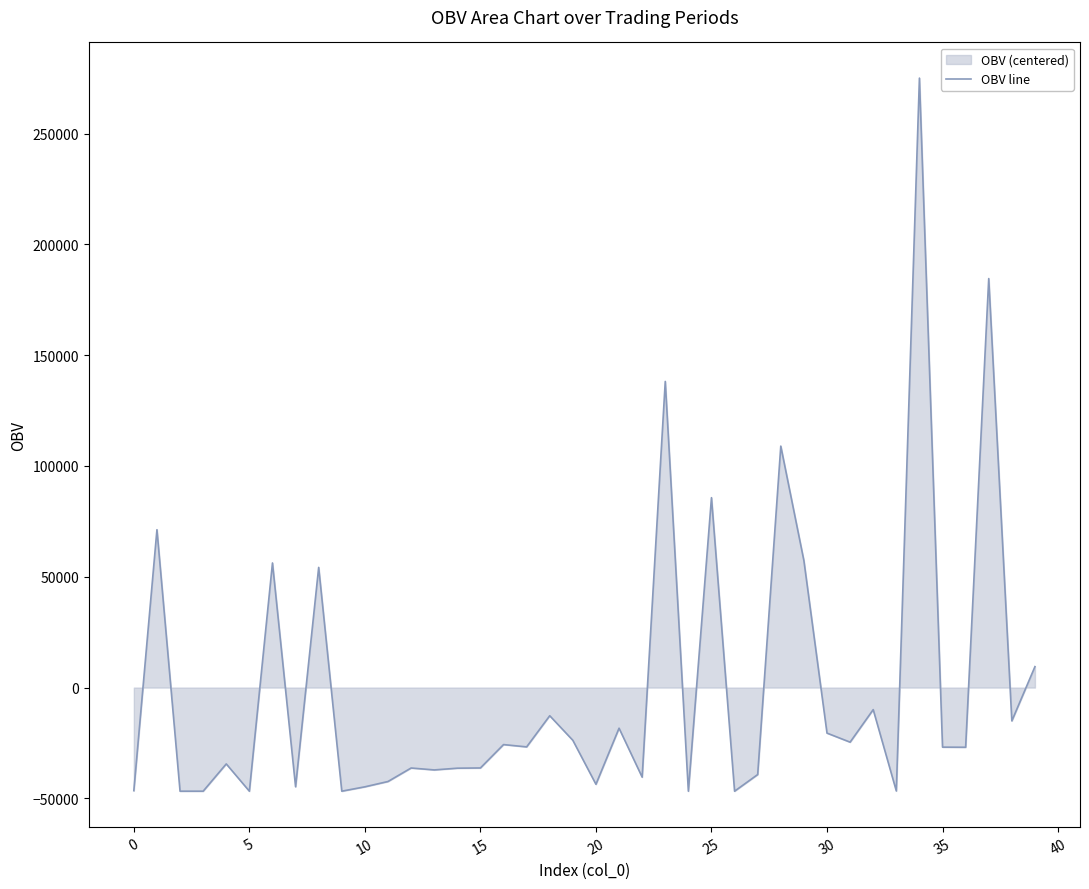

What is the greatest value displayed?

275045.5